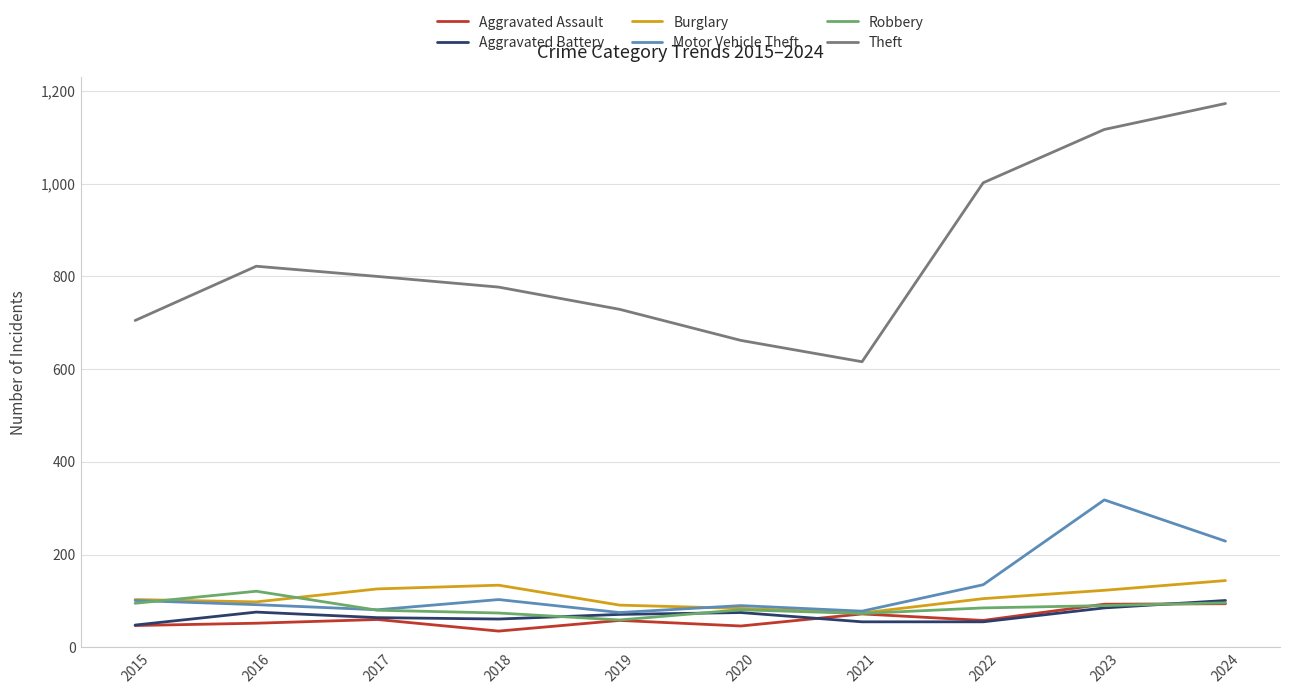

Read the Burglary value at 2021.

74